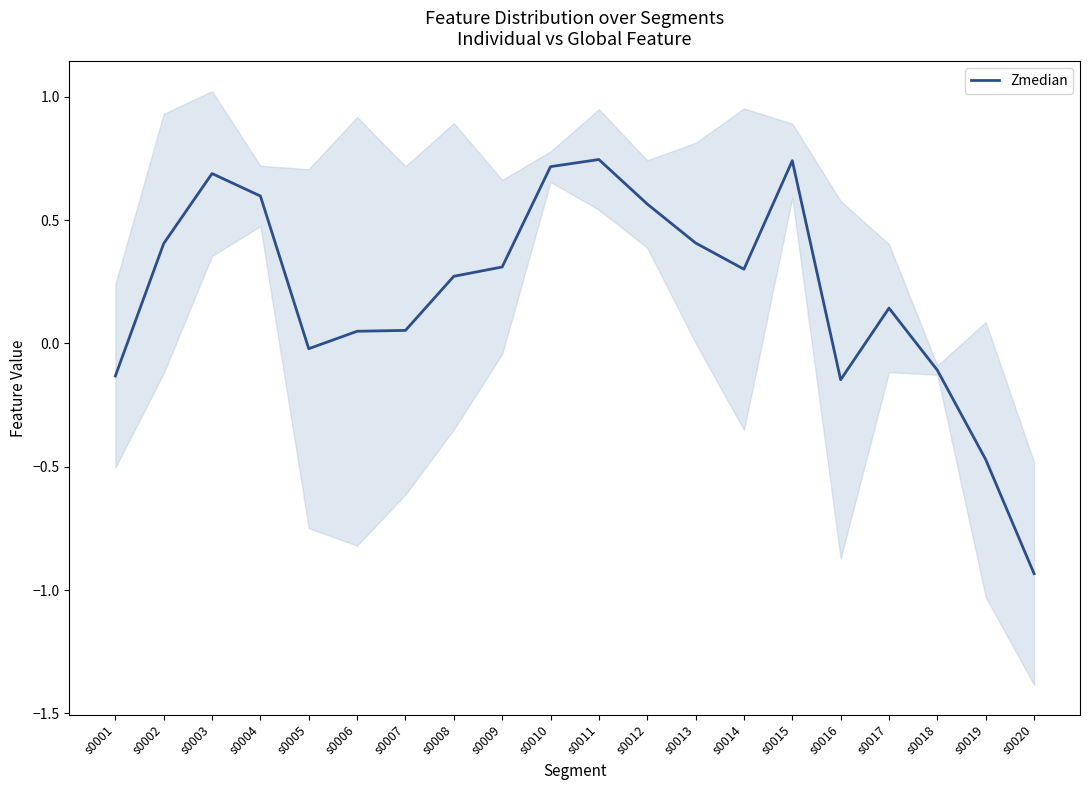

What is the maximum value shown in the chart?

0.7